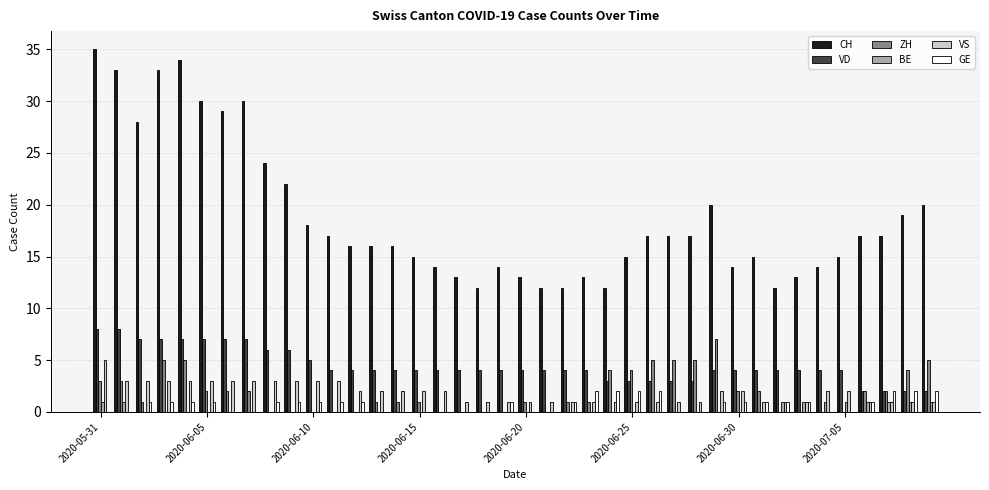

Which series has the largest total across all categories?

CH